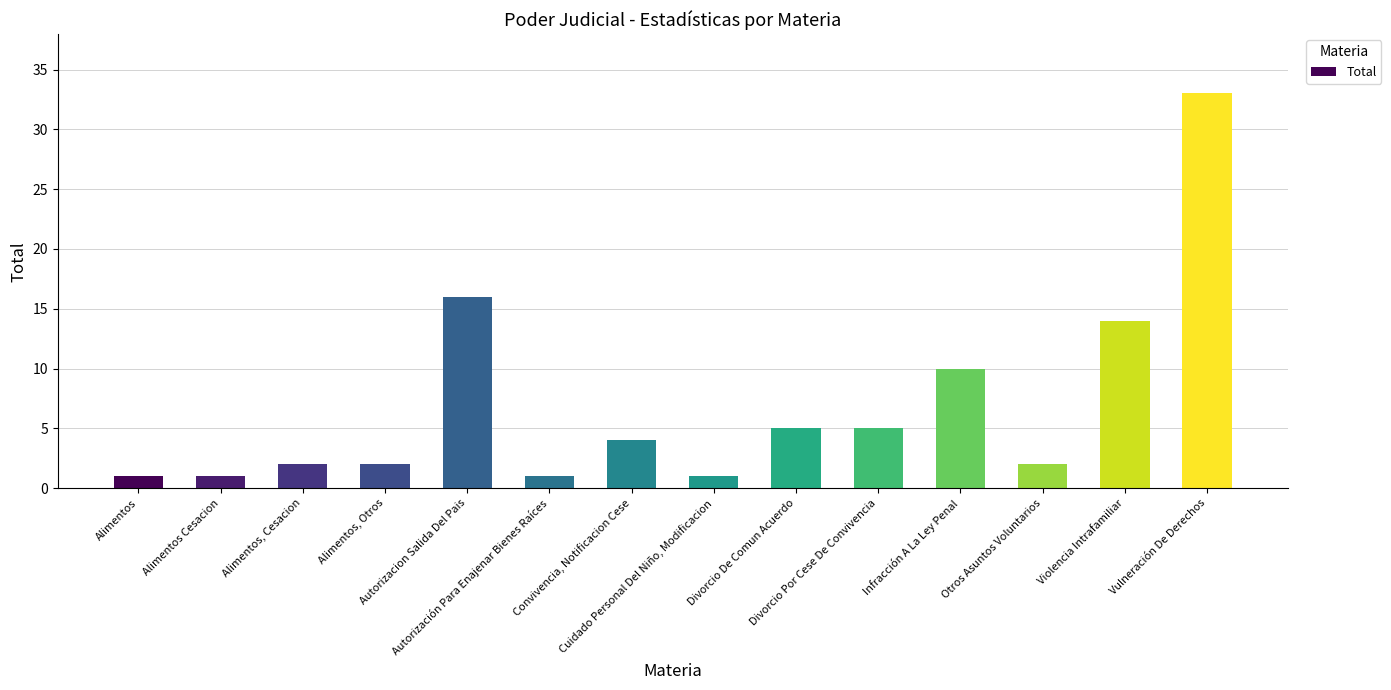

What is the sum of all values?

97